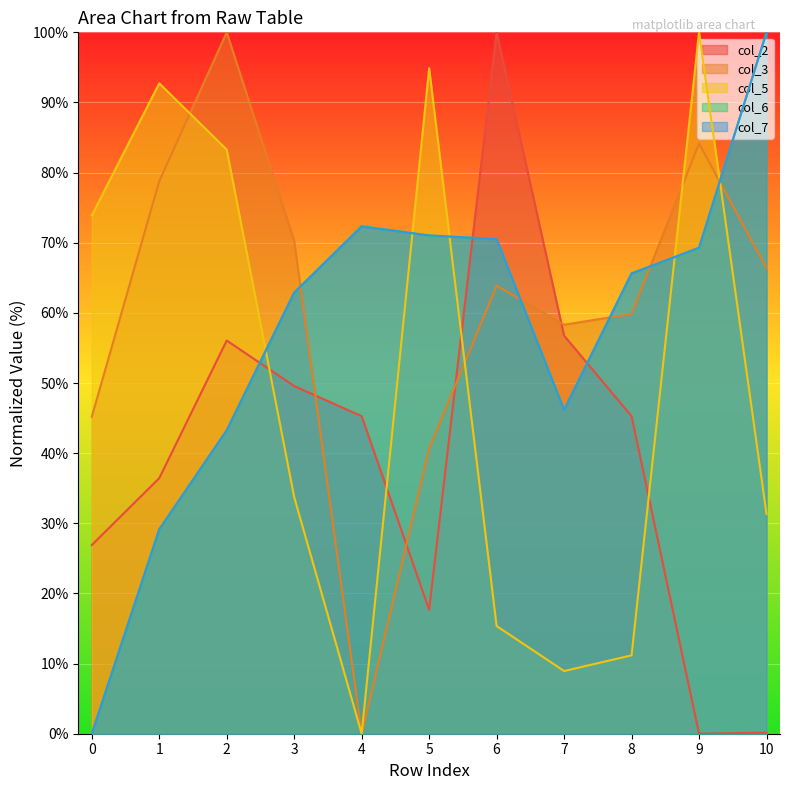

What is the average value of the col_5 series?

49.6